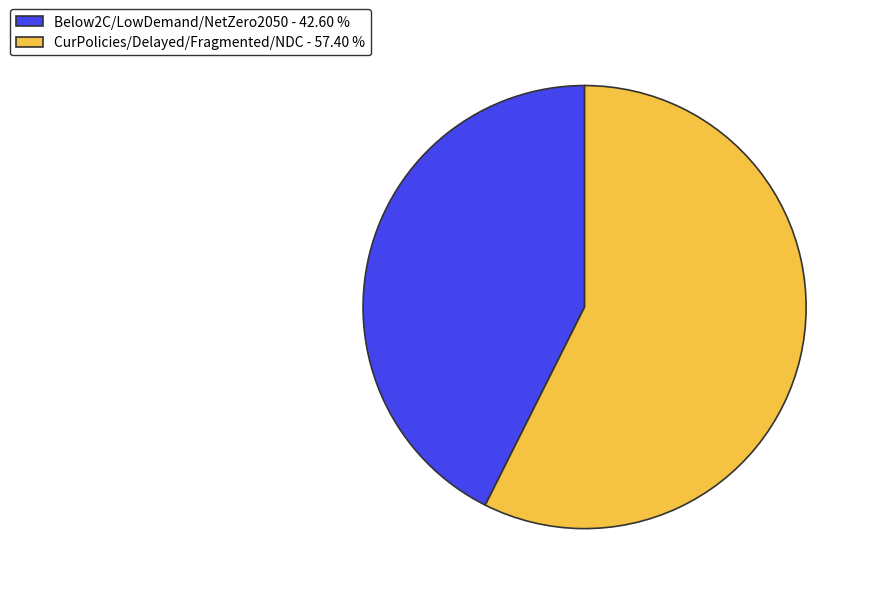

Which has a higher value, Below2C/LowDemand/NetZero2050 - 42.60 % or CurPolicies/Delayed/Fragmented/NDC - 57.40 %?

CurPolicies/Delayed/Fragmented/NDC - 57.40 %